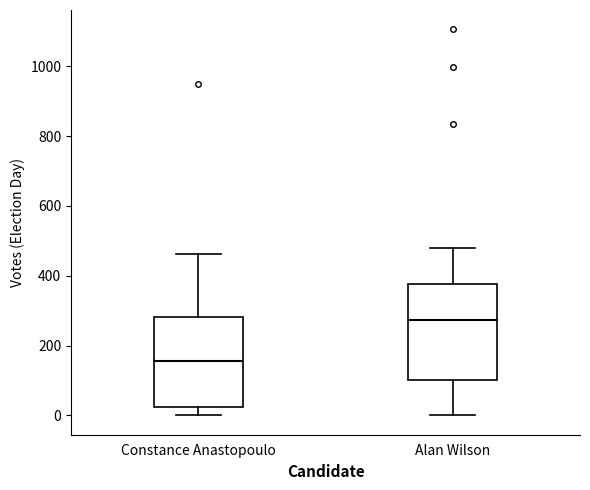

Reading left to right, transcribe this box plot: for each box, give where its median line is, the range the box spans, and where its two whiskers end, as read against the y-axis. The values are not printed on the chart, so give them approximately, as read against the axis.

Constance Anastopoulo: median 160, box 20 to 280, whiskers 0 to 460
Alan Wilson: median 280, box 100 to 380, whiskers 0 to 480